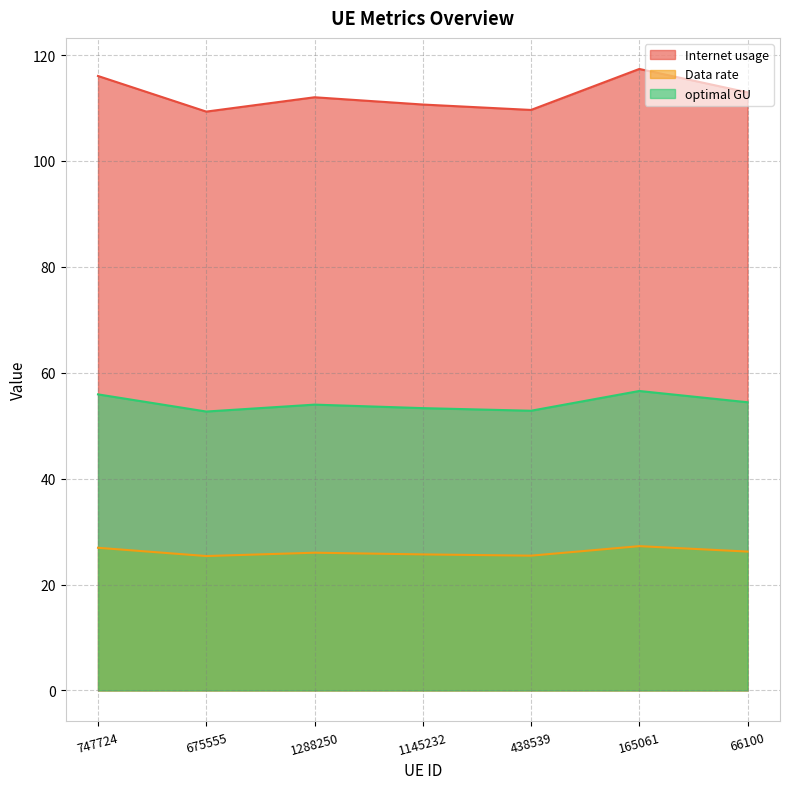

Which category has the highest value across all series?

165061